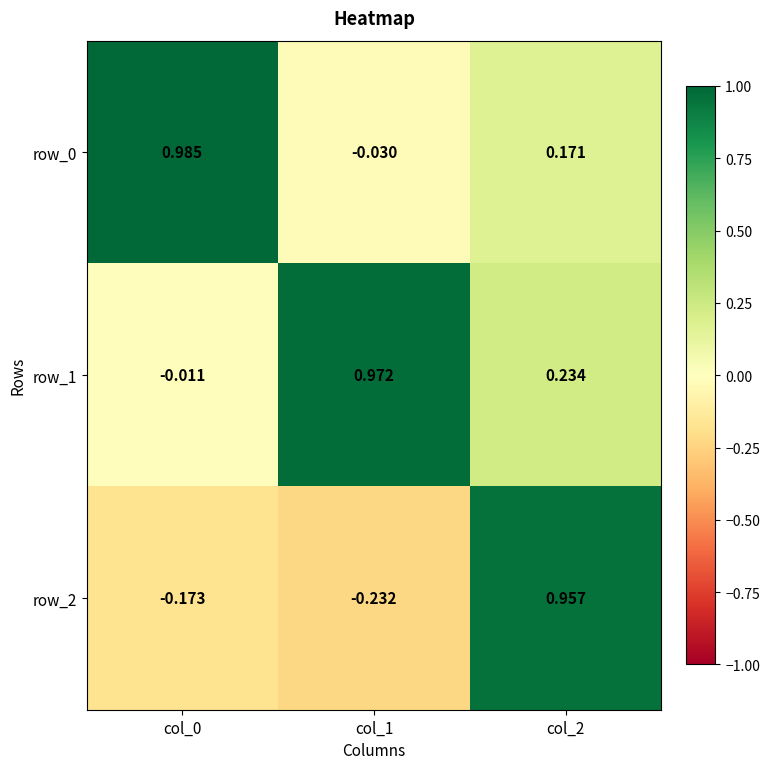

Is the value of row_2 at col_1 greater than the value of row_0 at col_1?

No